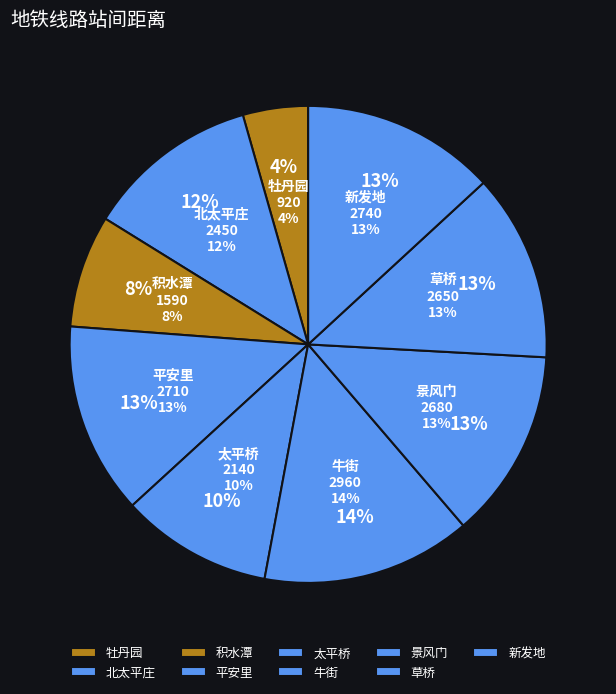

How many segments does this pie chart have?

9